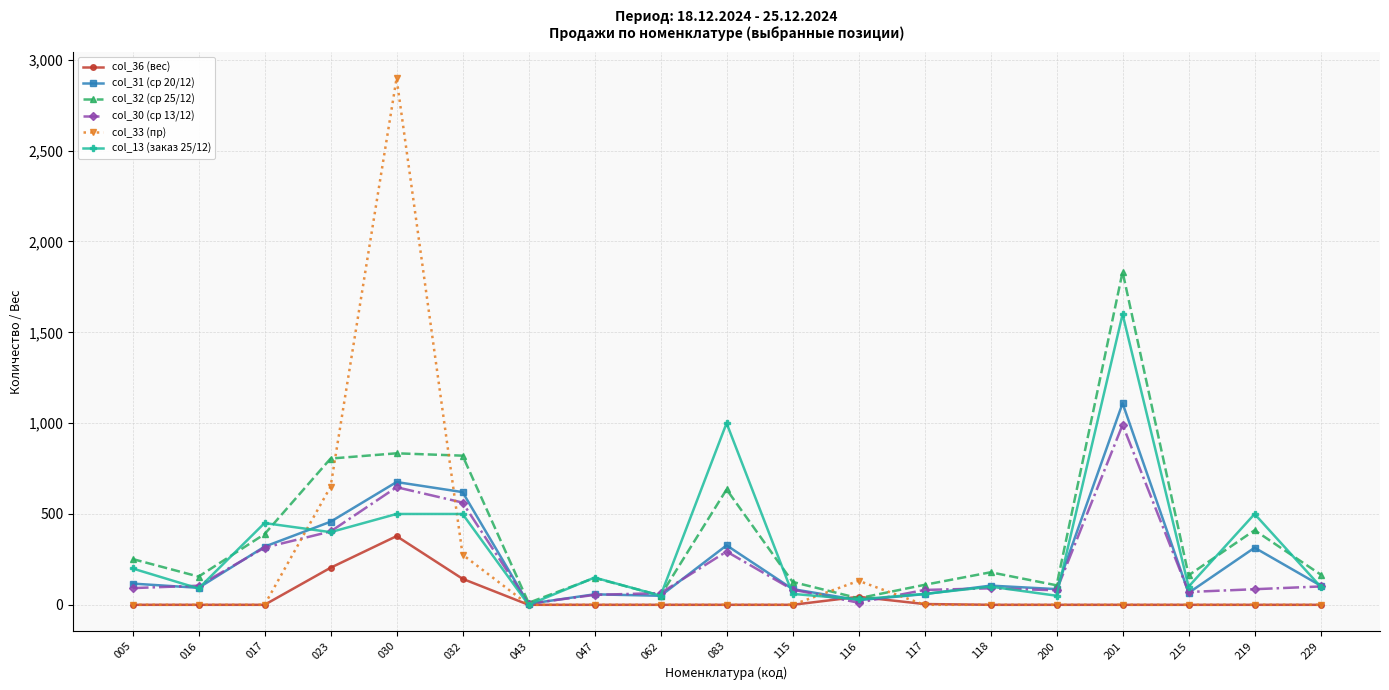

What is the highest value of the col_33 (пр) series?

2898.0